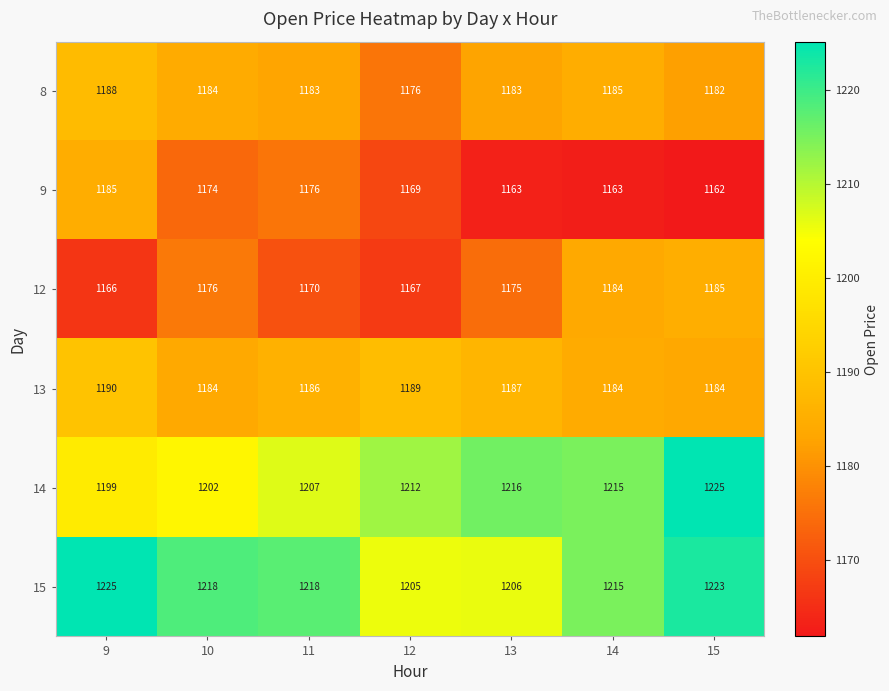

Which series has the largest total across all categories?

15